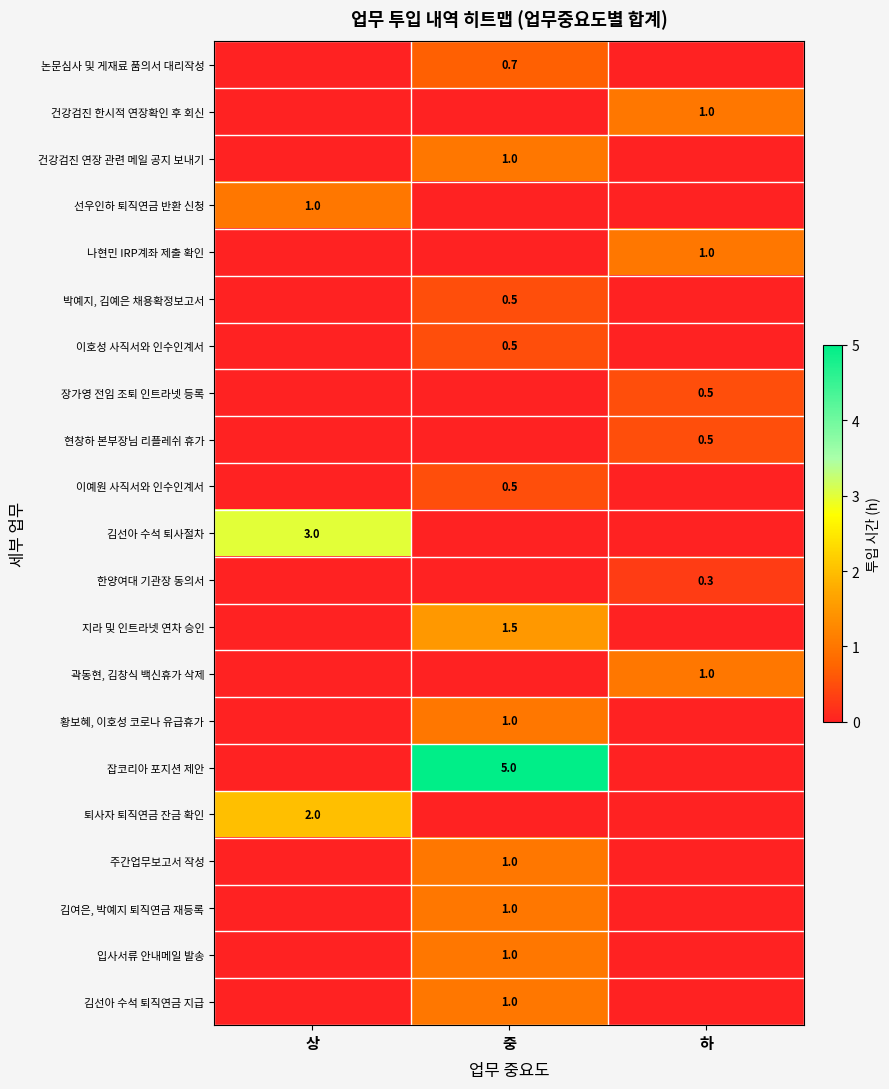

What is the spread (max minus min) of values at 하?

1.0